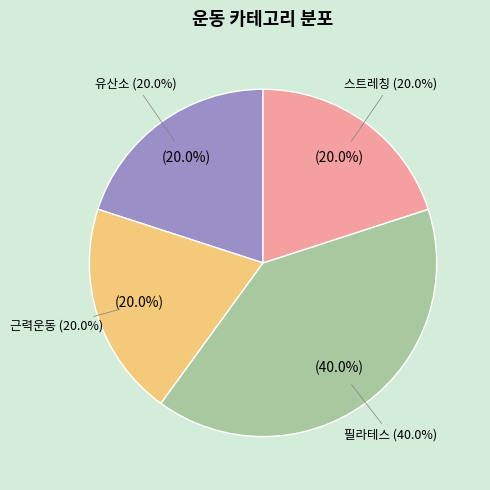

Approximately how many times larger is the value at 스트레칭 compared to 필라테스?

0.5